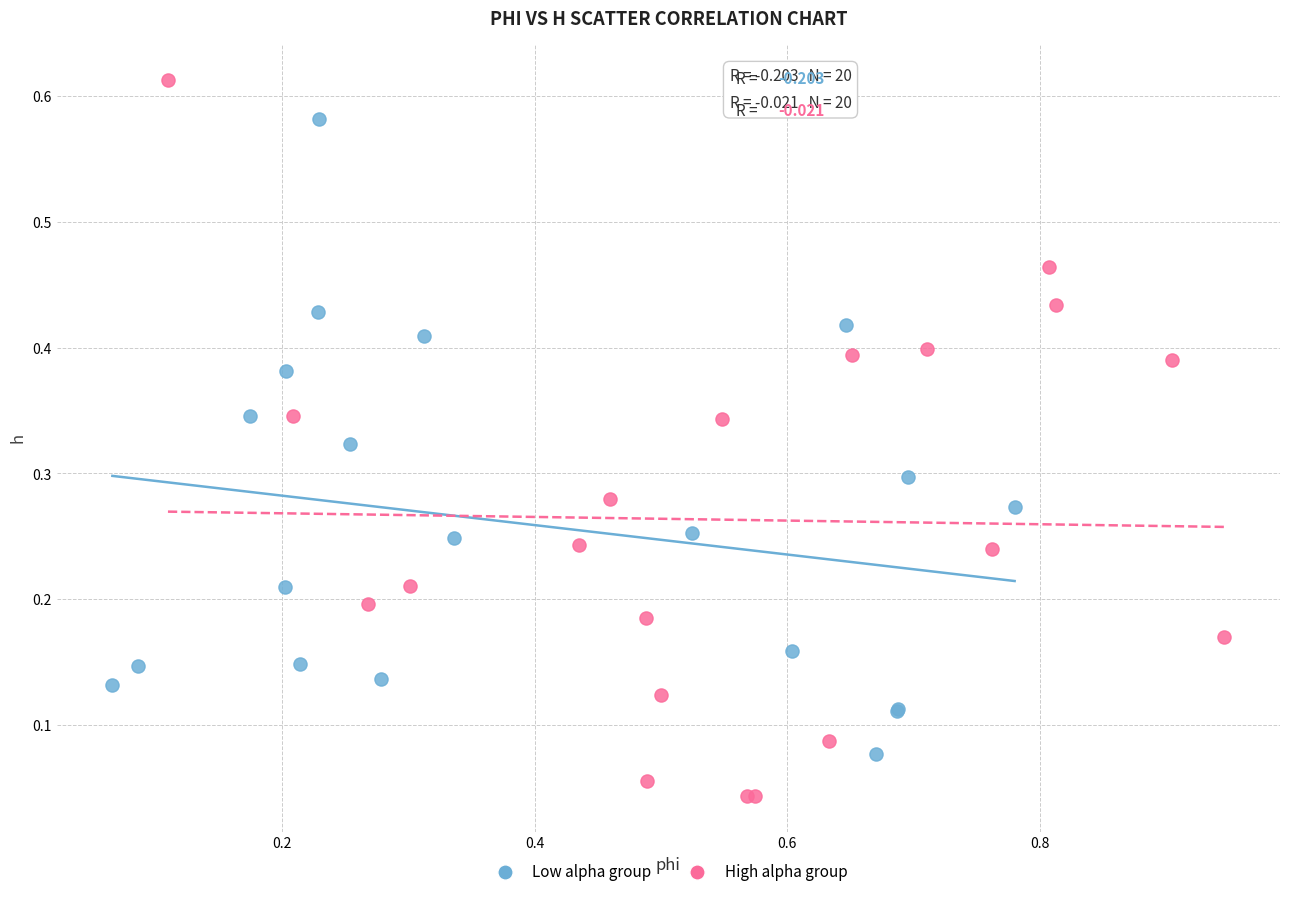

Which series has the widest spread of Y values?

High alpha group